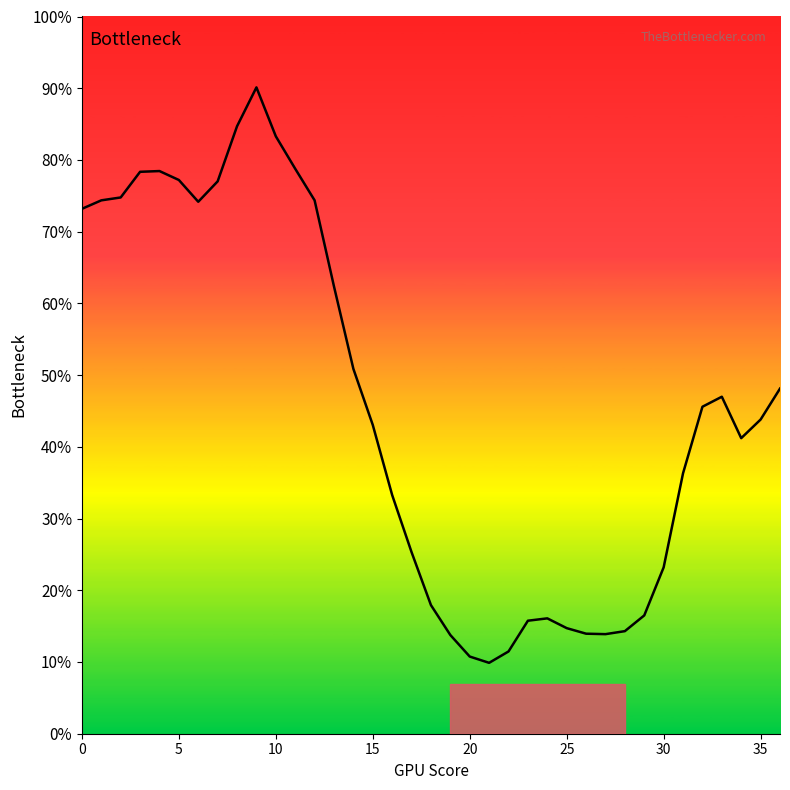

Does the chart have visible grid lines?

No